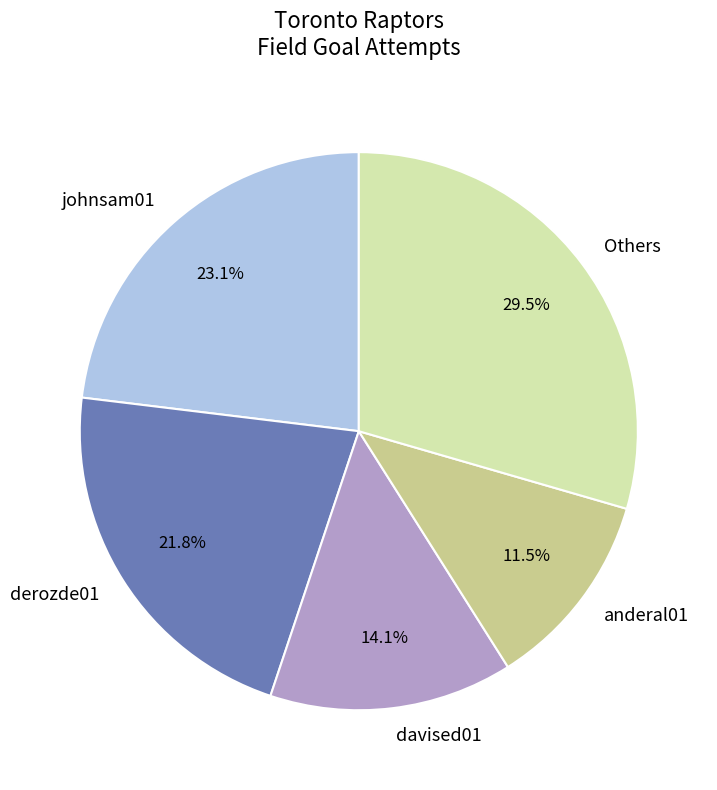

How much of the chart is everything except davised01?

85.9%